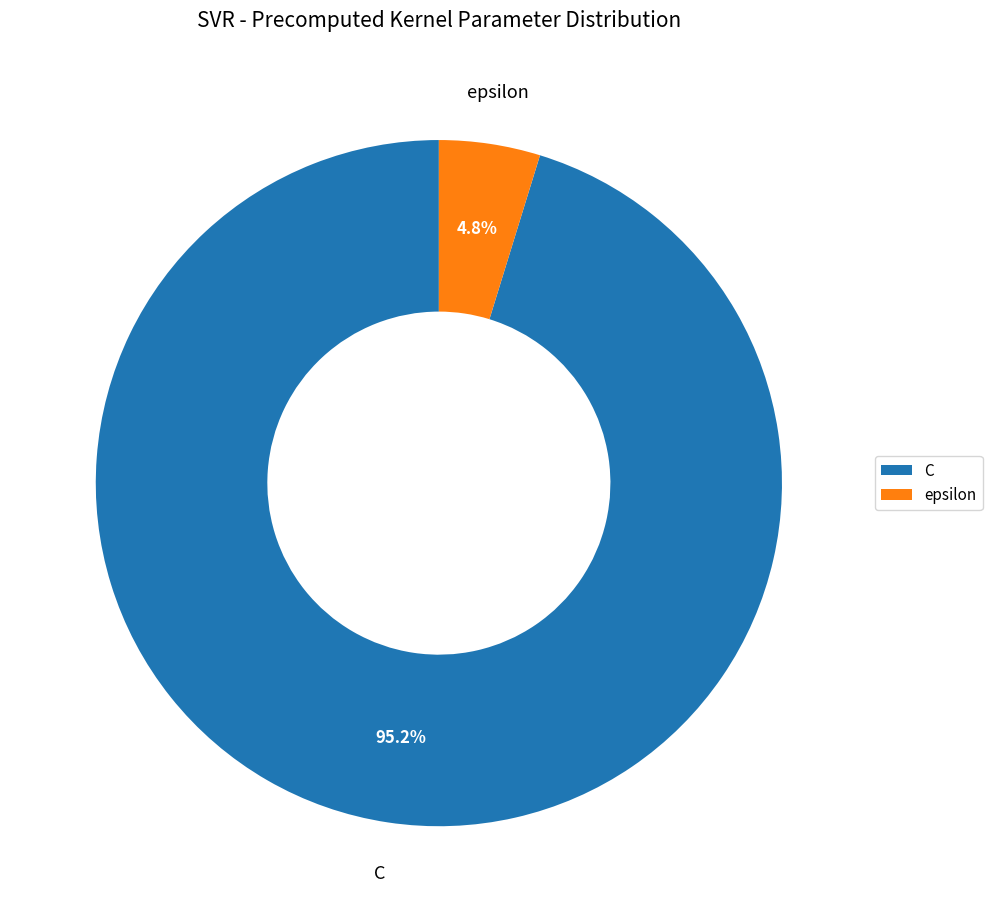

To the nearest percent, what is the difference between the largest and smallest slice percentages?

90%